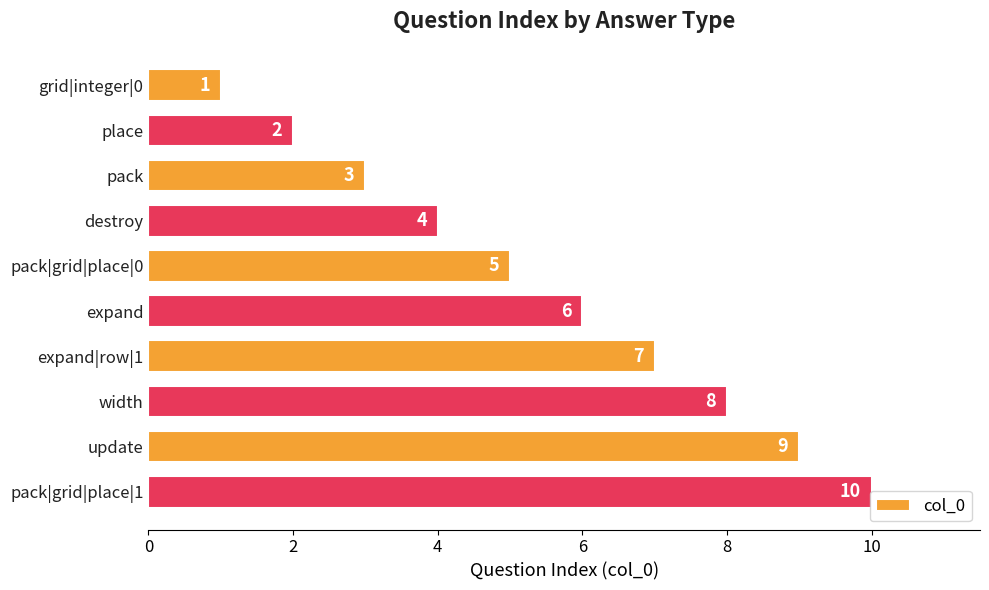

Does the chart contain stacked bars?

No